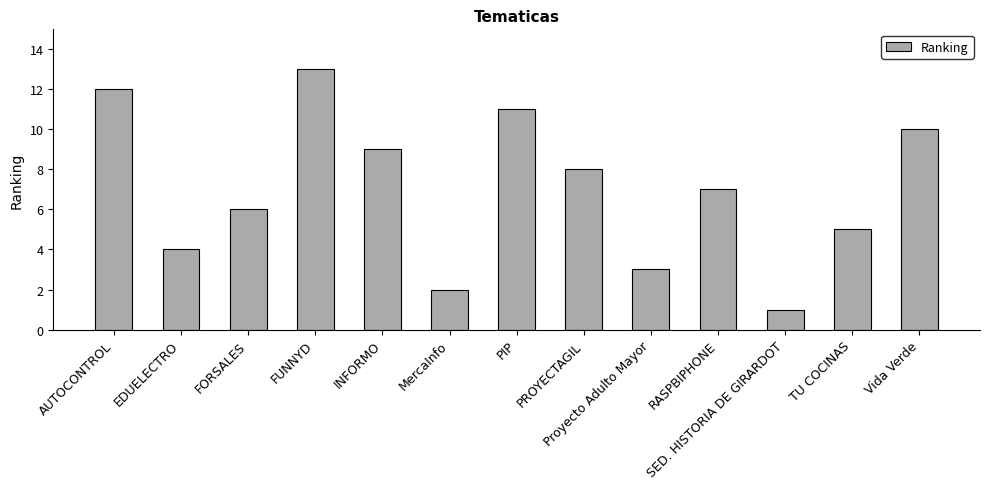

What is the sum of all values?

91